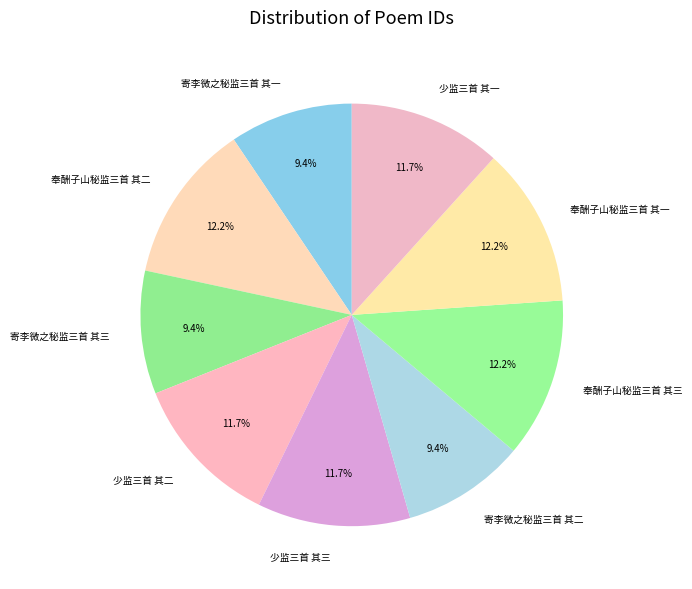

To the nearest percent, what is the difference between the largest and smallest slice percentages?

3%